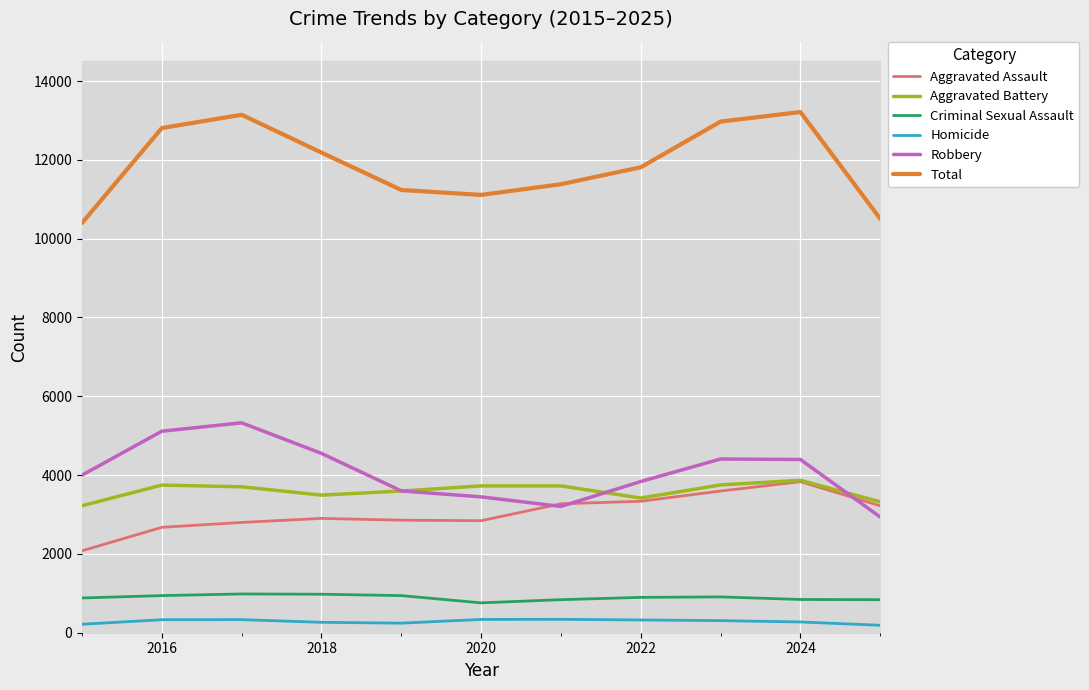

Reading left to right, extract all data points from this chart.

Aggravated Assault: 2079	2675	2799	2901	2856	2843	3272	3336	3596	3833	3221
Aggravated Battery: 3223	3747	3703	3492	3596	3726	3726	3418	3751	3868	3322
Criminal Sexual Assault: 882	942	984	977	942	758	839	897	909	844	838
Homicide: 215	330	332	264	243	337	340	324	307	273	189
Robbery: 3999	5114	5327	4551	3599	3447	3205	3837	4409	4396	2936
Total: 10398	12808	13145	12185	11236	11111	11382	11812	12972	13214	10506